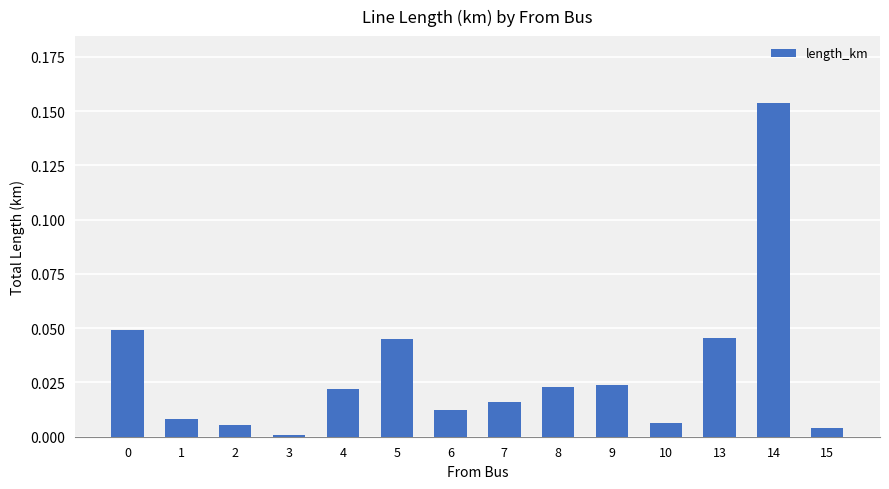

At which category does the chart reach its peak across all series?

14